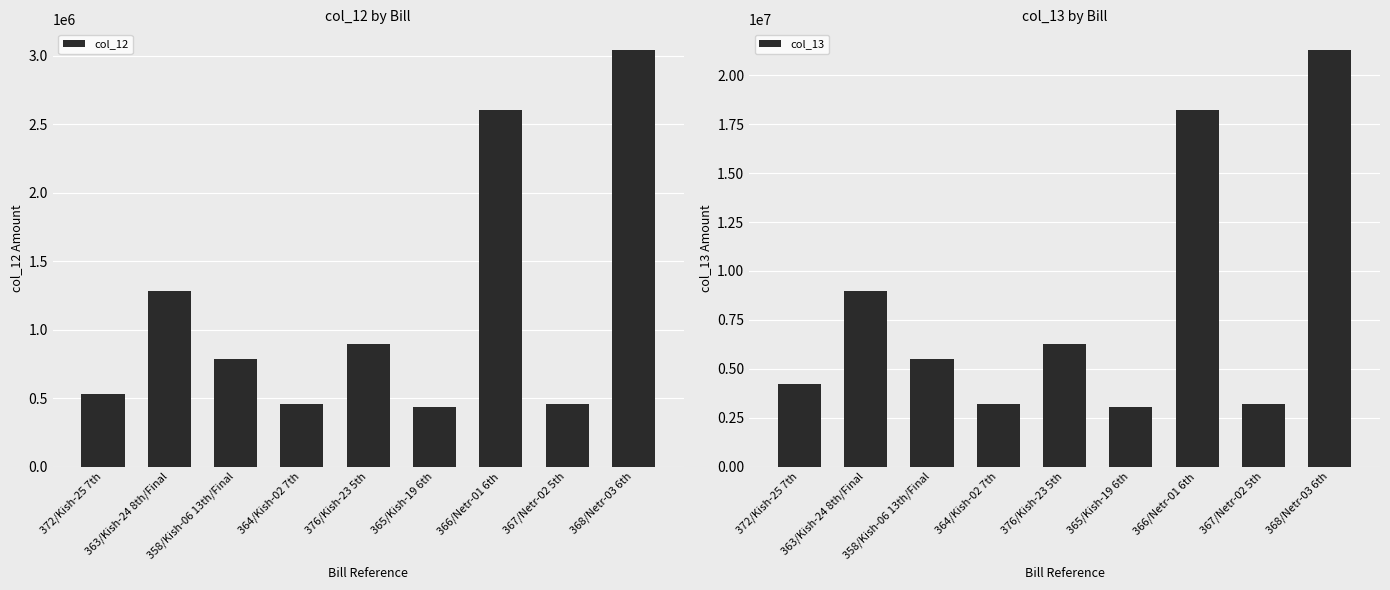

Which series has the widest spread of values?

col_13